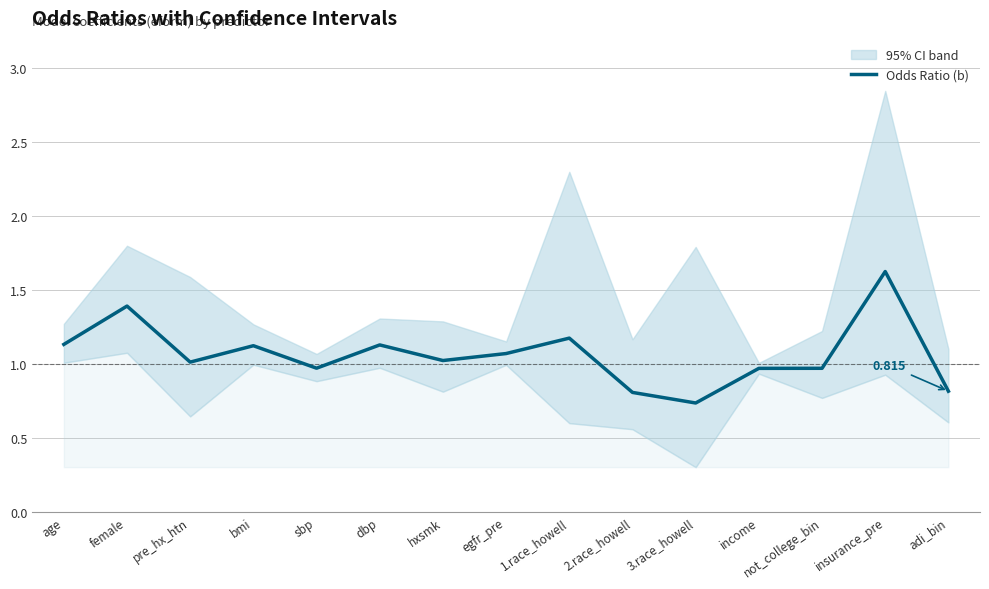

The chart shows a value of 0.8 at 1.race_howell. True or false?

False